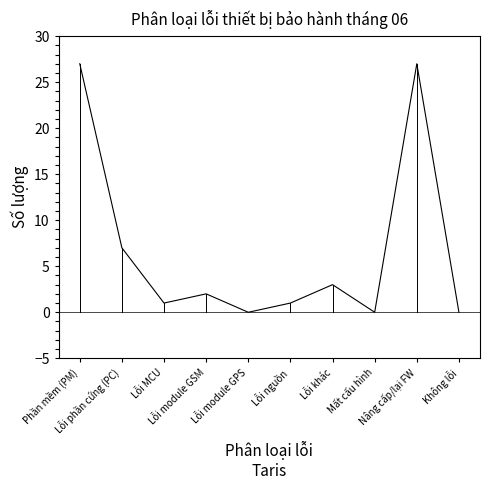

What is the greatest value displayed?

27